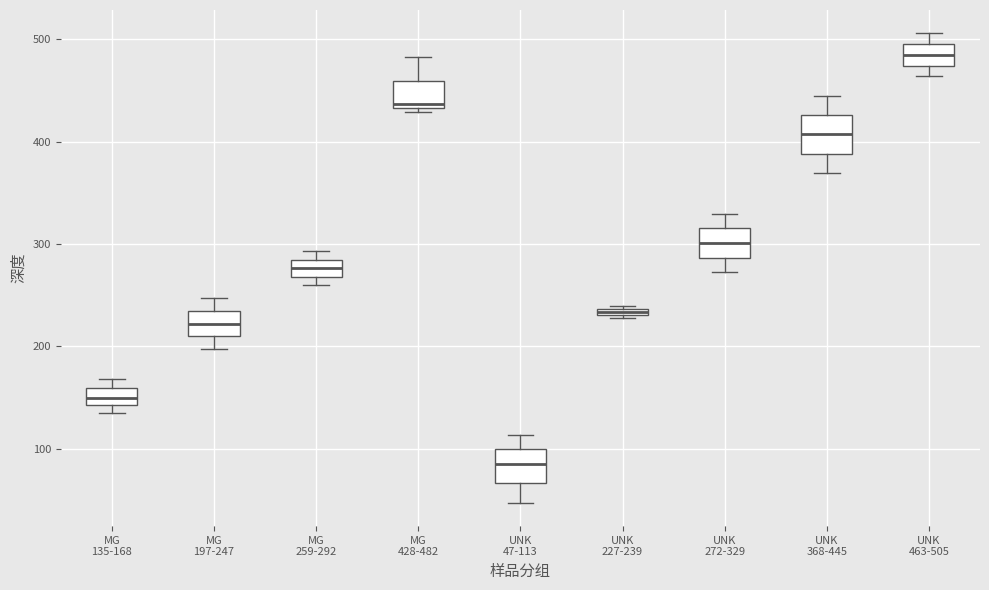

Which box has the highest median line?

UNK 463-505